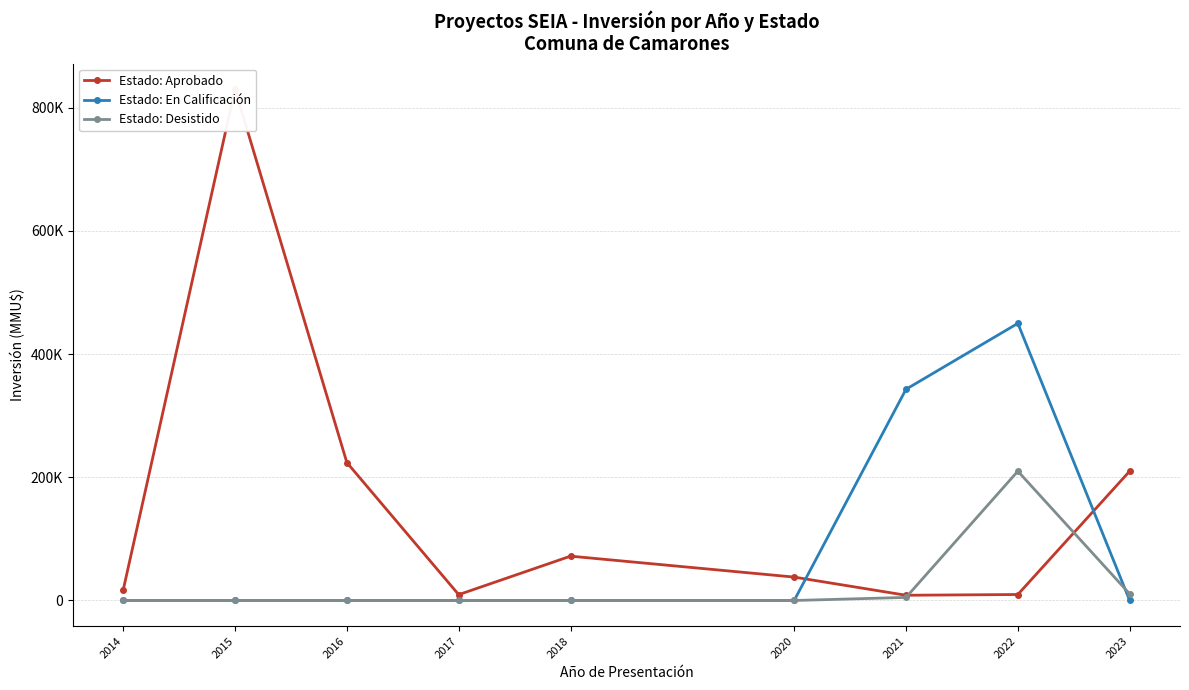

At 2021, list the series in order from smallest to largest.

Estado: Desistido, Estado: Aprobado, Estado: En Calificación